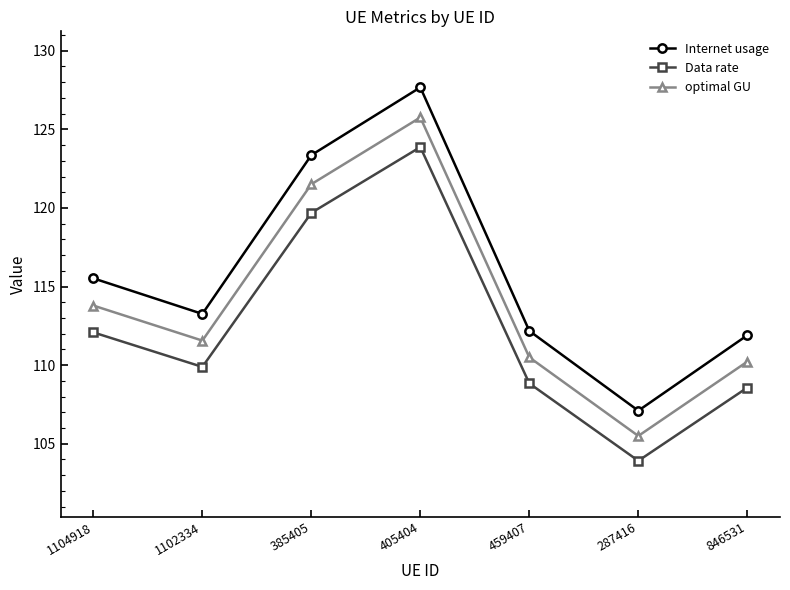

Rank the series by their average value, from highest to lowest.

Internet usage, optimal GU, Data rate